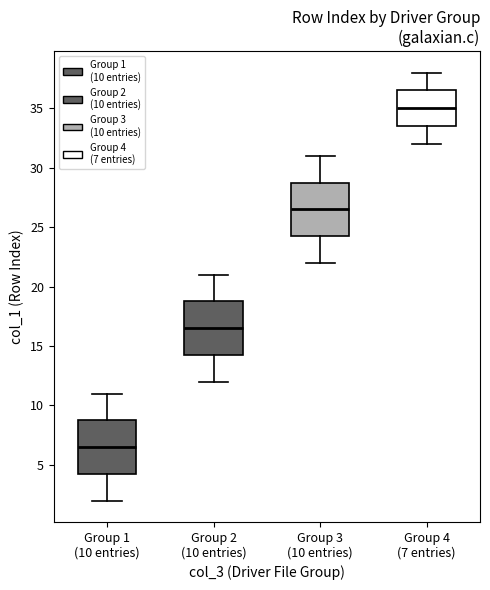

Which box has the highest median line?

Group 4 (7 entries)